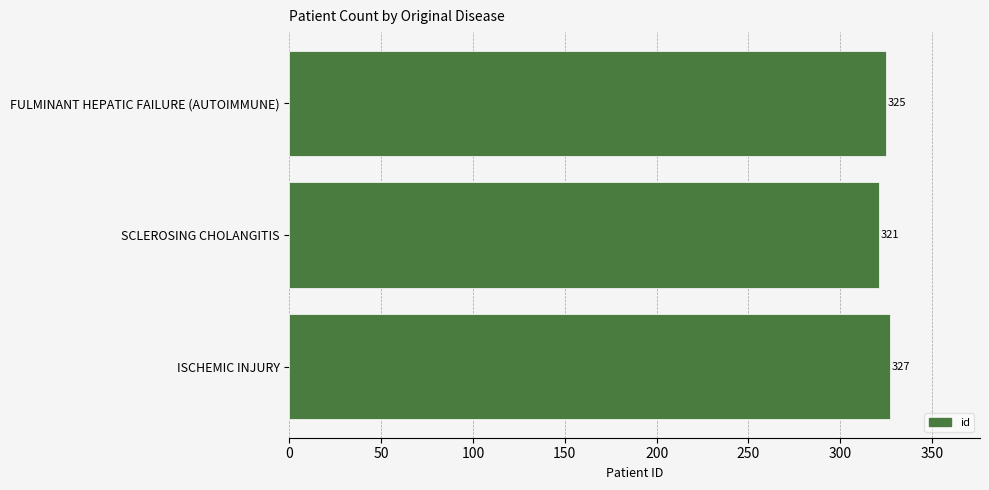

How many values are between 321 and 327?

3